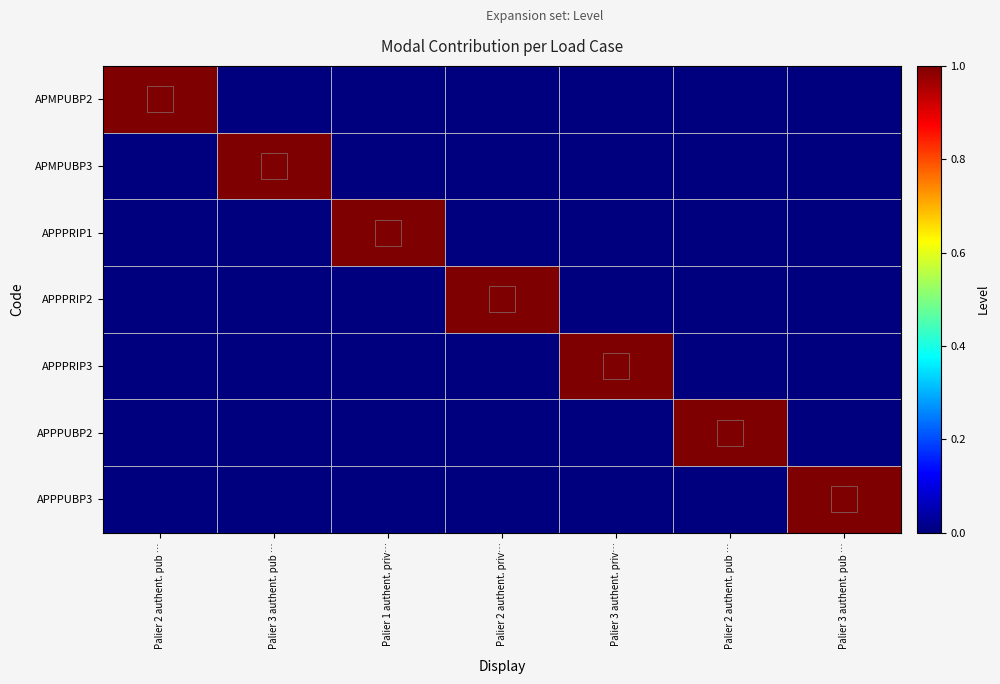

Which label corresponds to the largest value in the chart?

Palier 2 authent. pub …